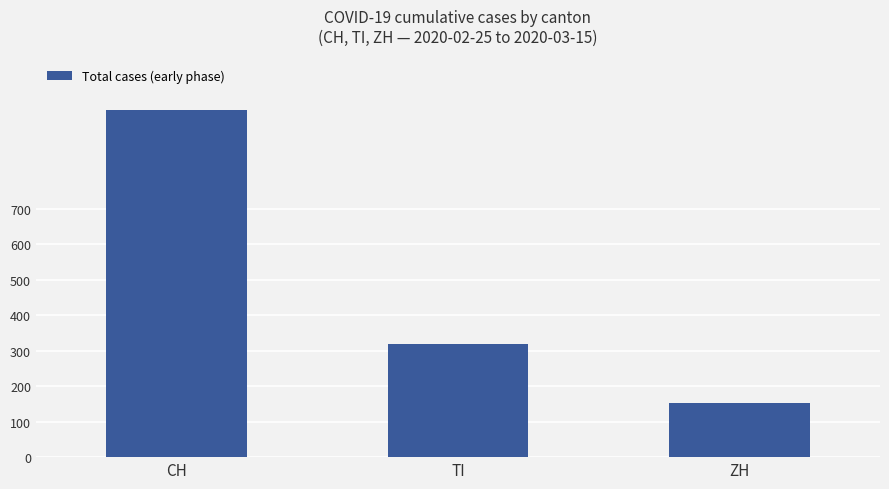

How many categories are shown in the chart?

3